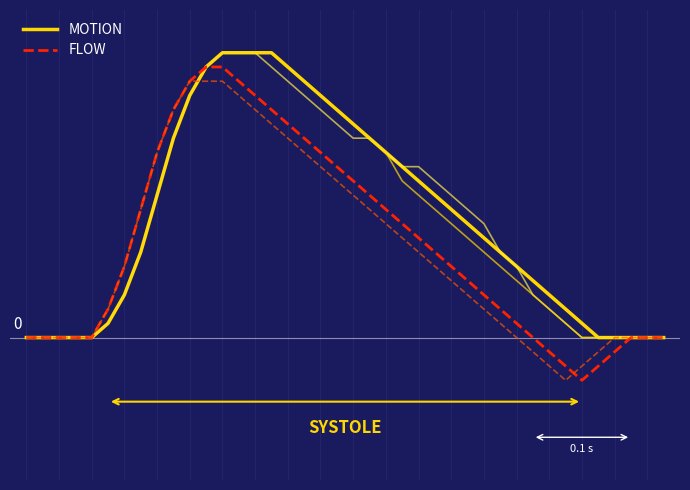

True or false: MOTION has more than 2 points higher than both neighbors.

False